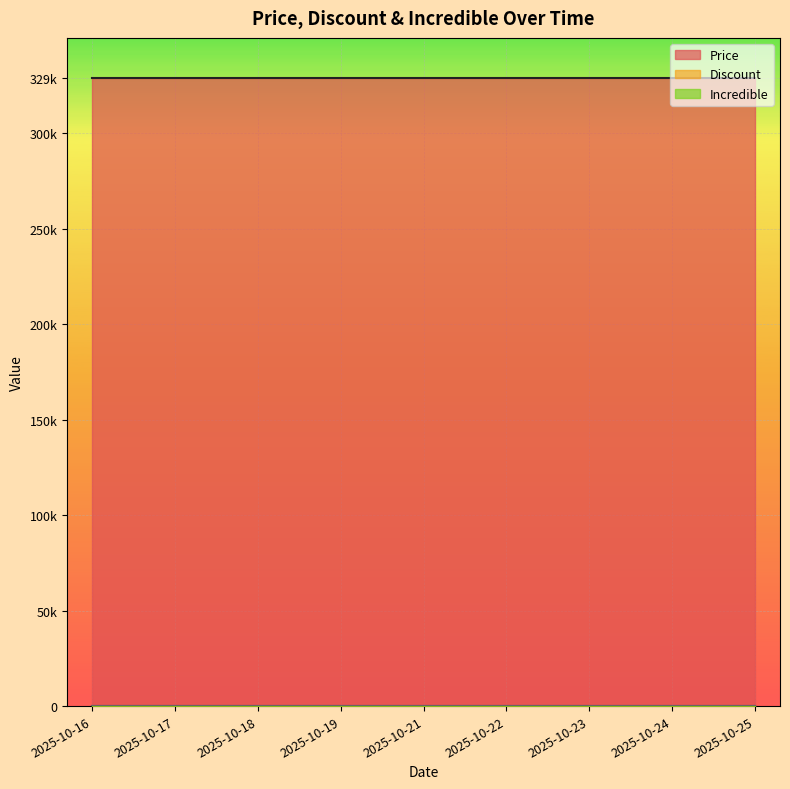

Which category has the highest value across all series?

2025-10-16